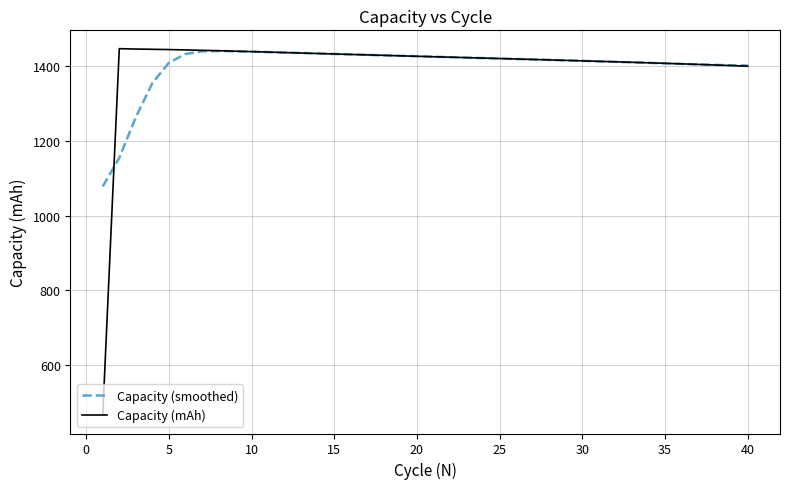

What is the greatest value displayed?

1447.6